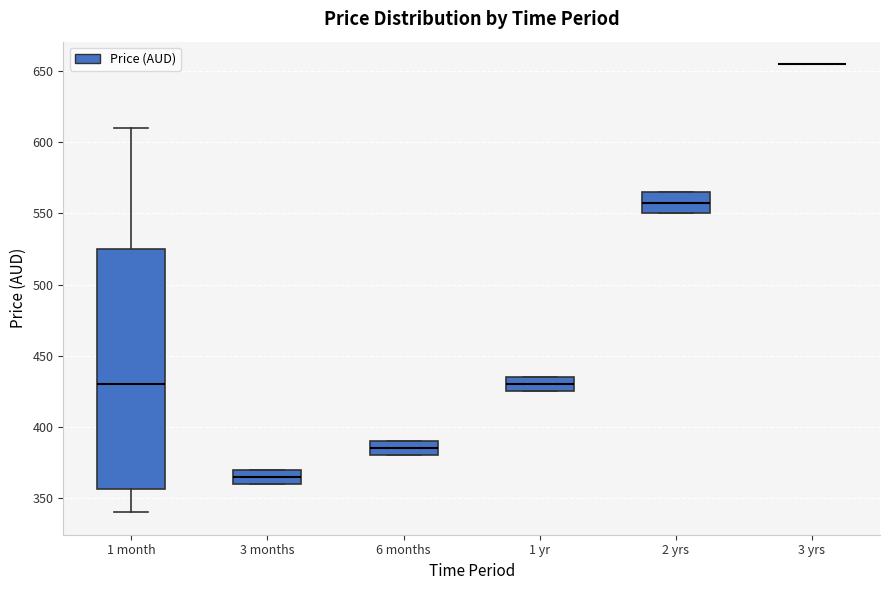

Where is the lower edge of the box for 2 yrs on the y-axis? The values are not printed on the chart, so give them approximately, as read against the axis.

550